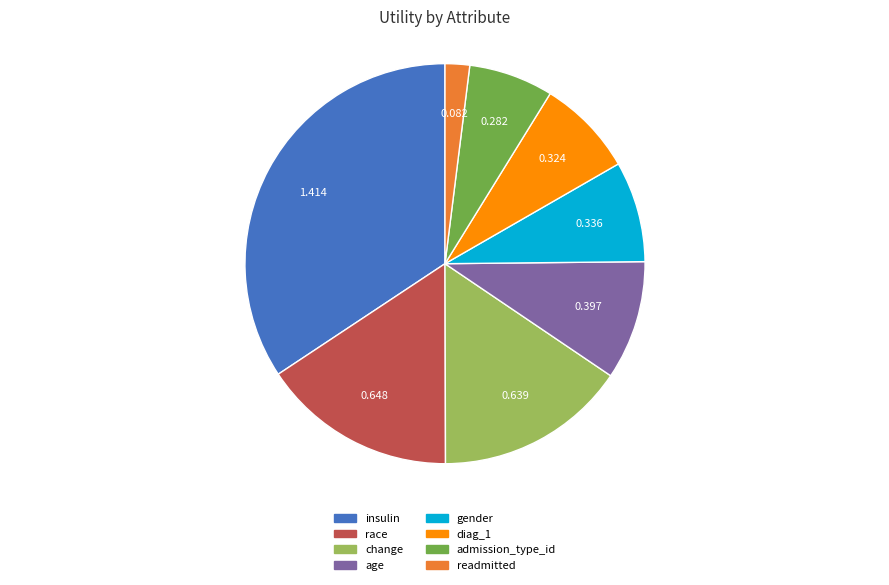

How many segments does this pie chart have?

8